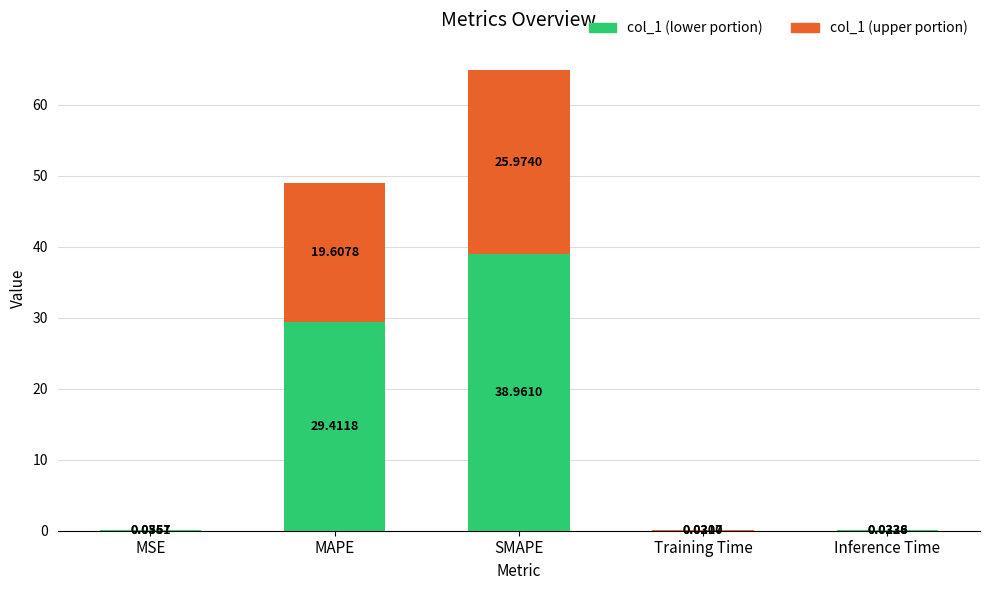

What is the maximum value for col_1 (lower portion)?

39.0